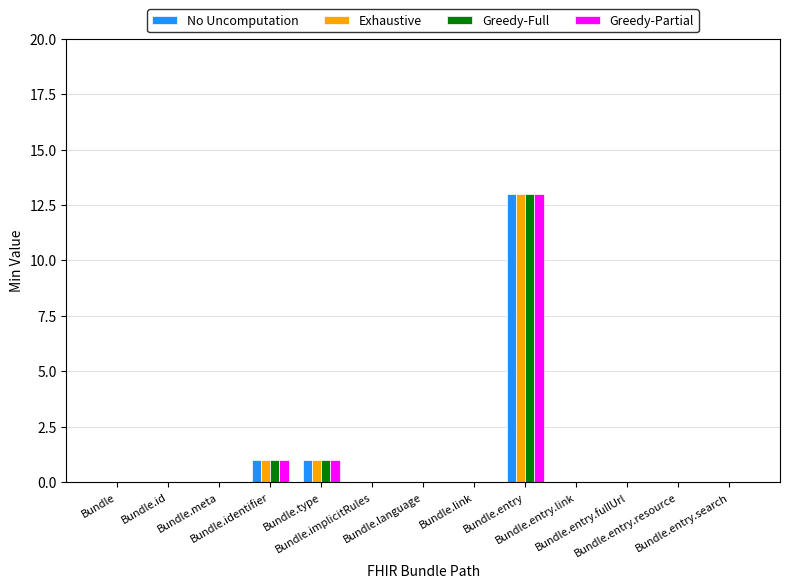

What is the sum of all Exhaustive values?

15